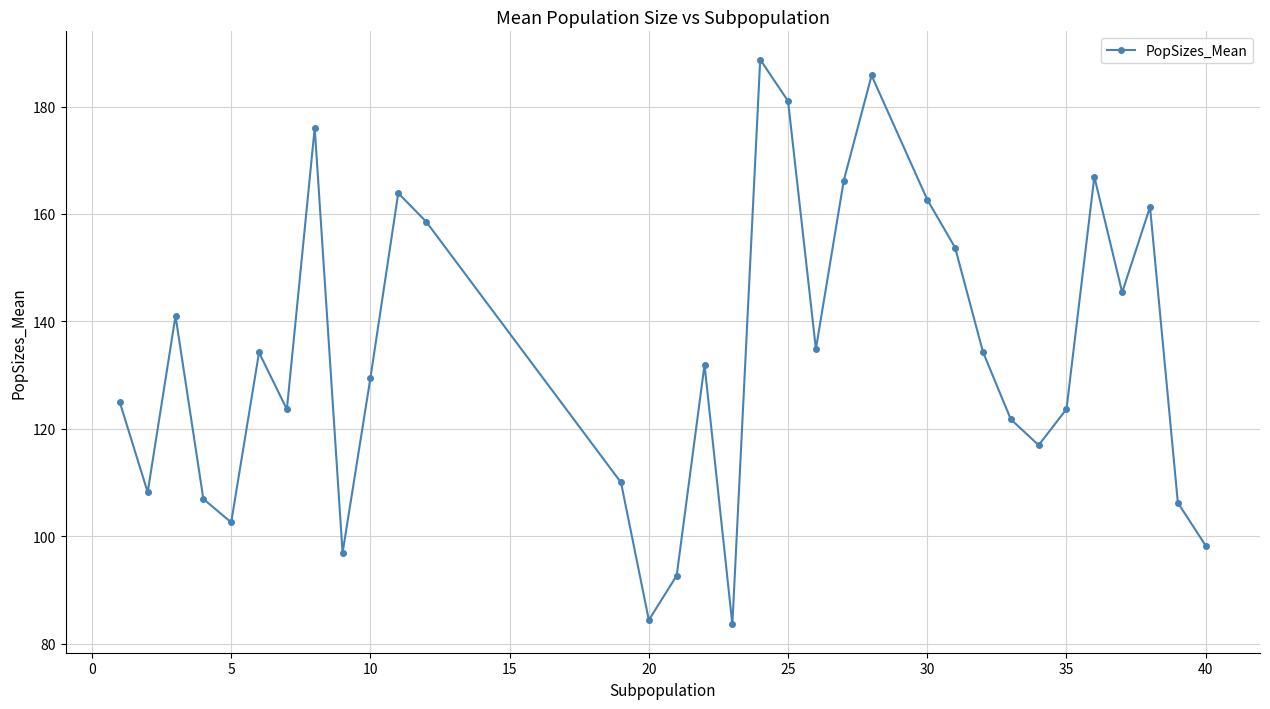

What is the difference between the maximum and minimum values?

105.2